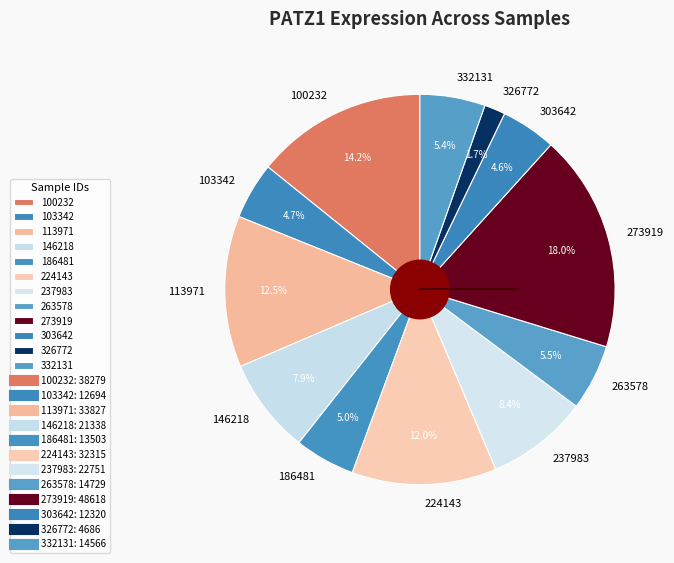

Count the number of slices in the pie.

12